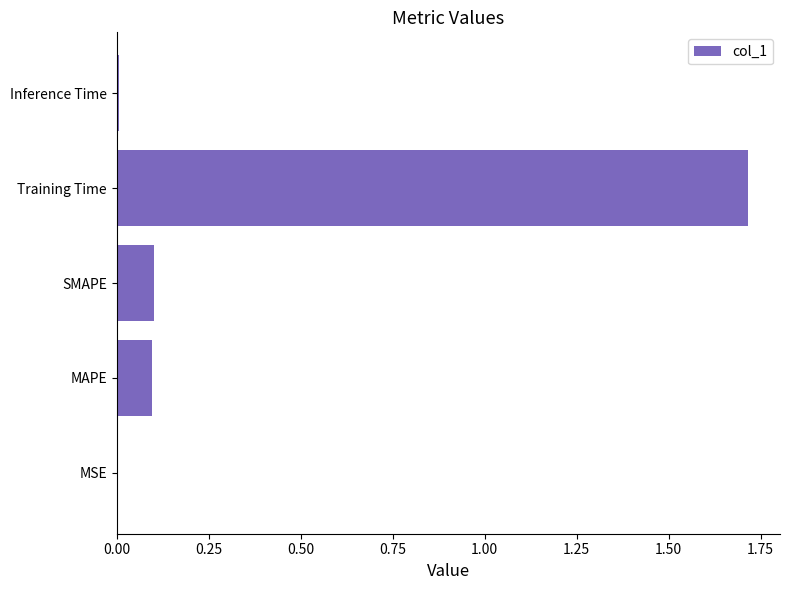

The value at MAPE is 0.2. True or false?

False